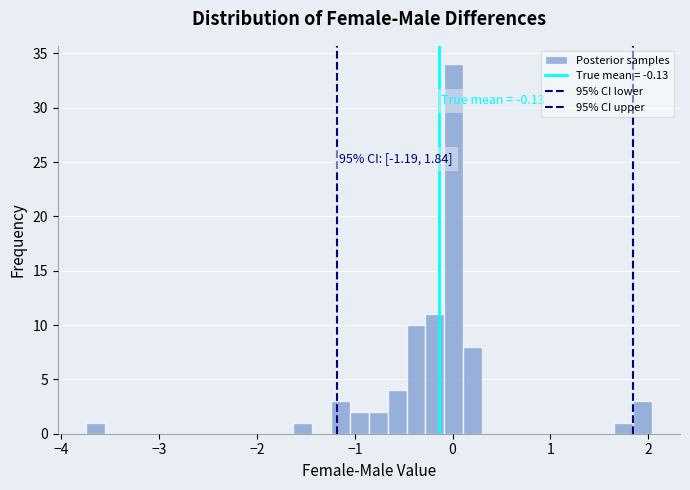

Around what value on the x-axis is the tallest bar? Give the approximate position of its centre, as read against the axis.

0.0